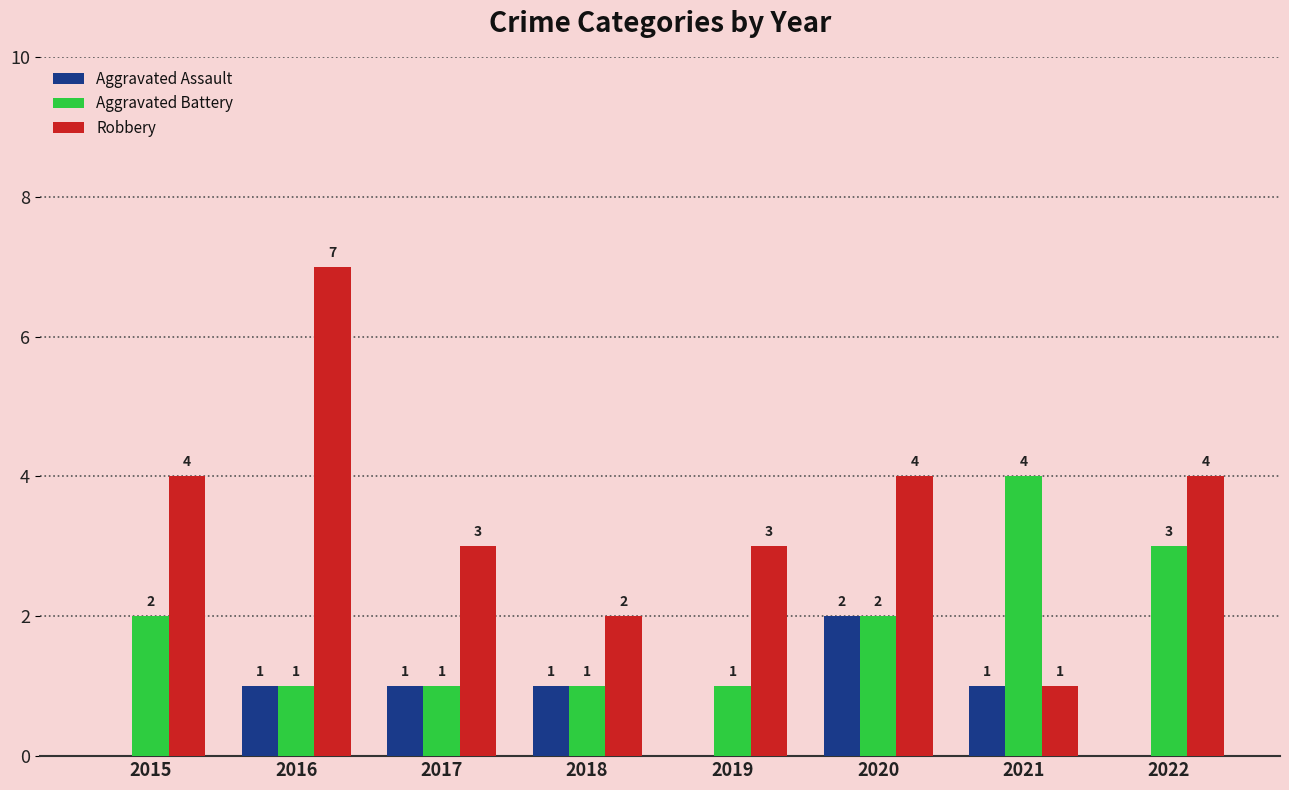

At which category is the sum across all series the highest?

2016